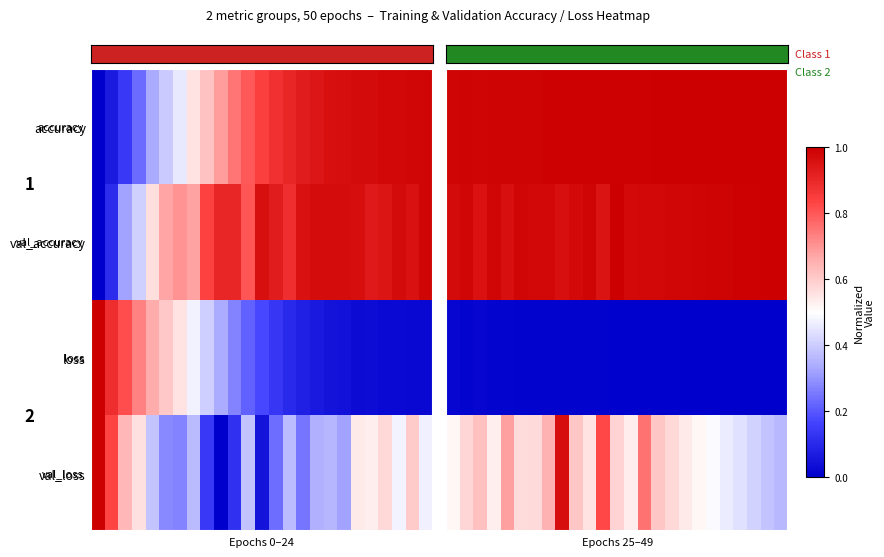

What is the spread (max minus min) of values at 17?

1.0